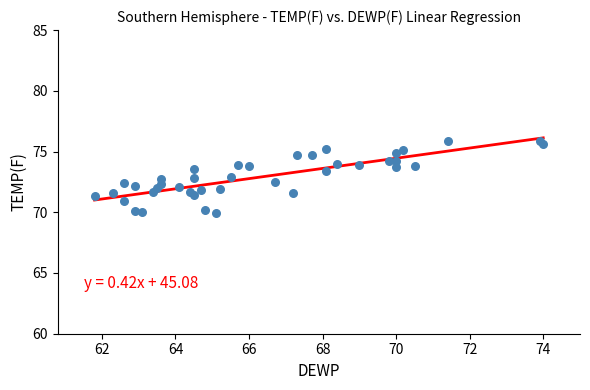

What is the range of X values (max minus min)?

12.2